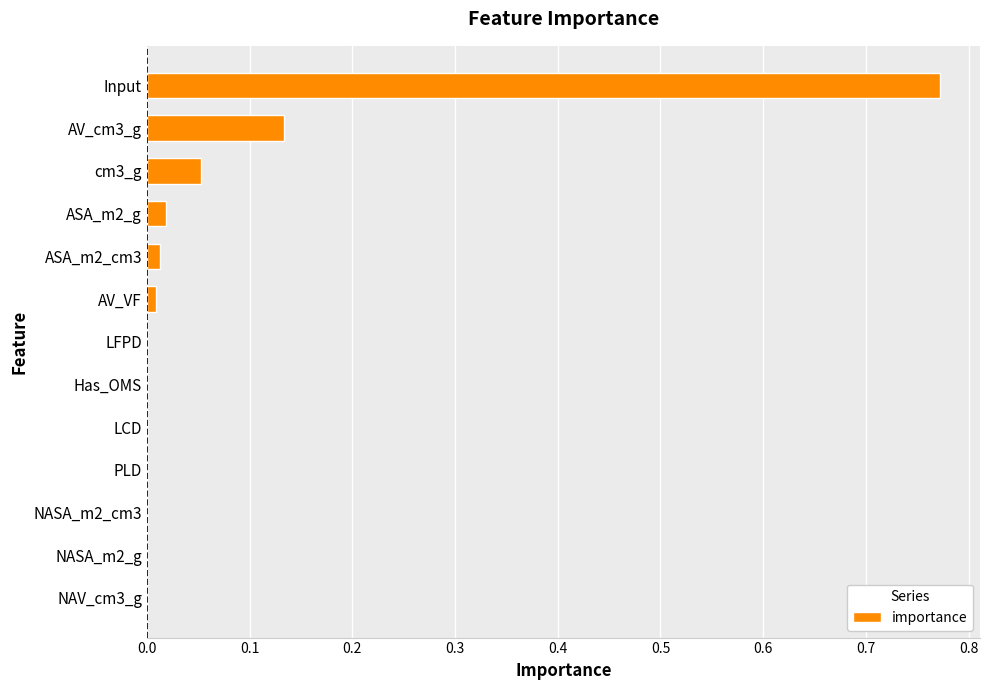

What is the sum of all values?

1.0